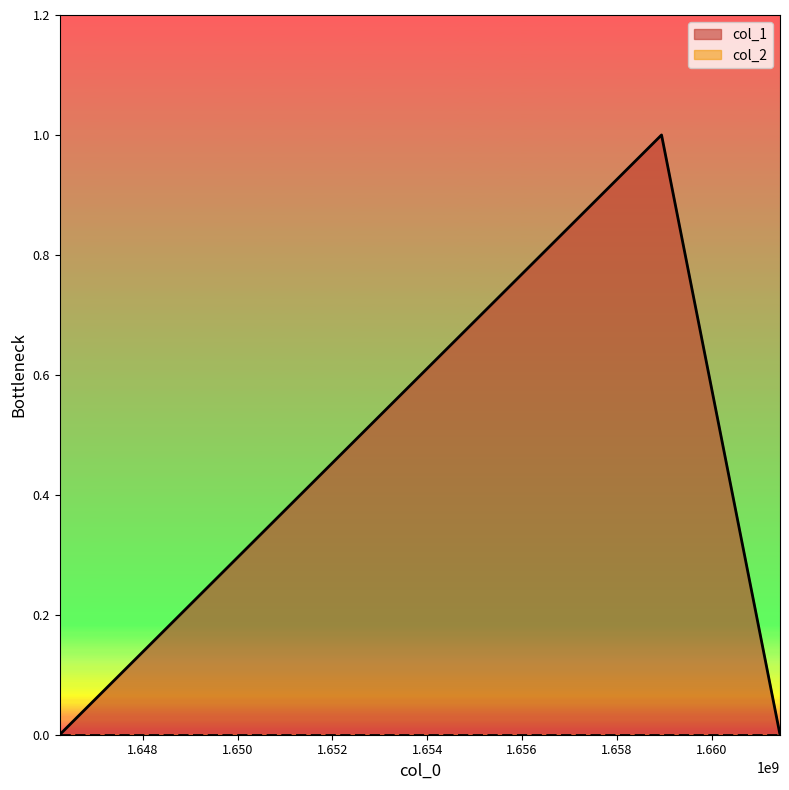

List the labels in order of value, largest first.

1658941493, 1646247810, 1661439919